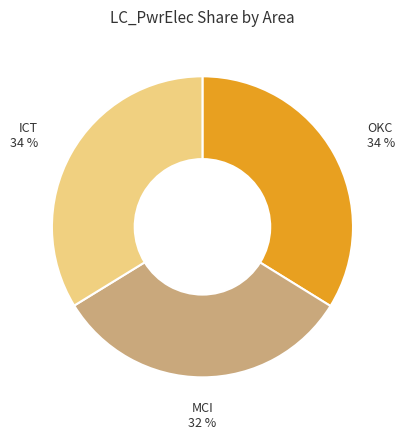

What is the smallest slice in the pie chart?

MCI